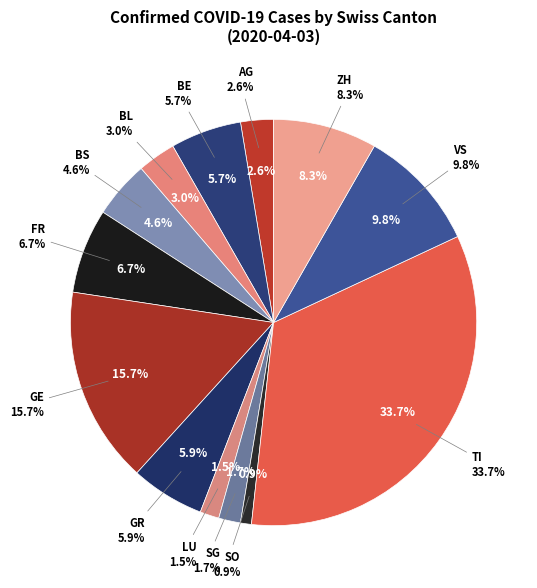

Combined, what portion of the pie is GR and ZH?

14.1%